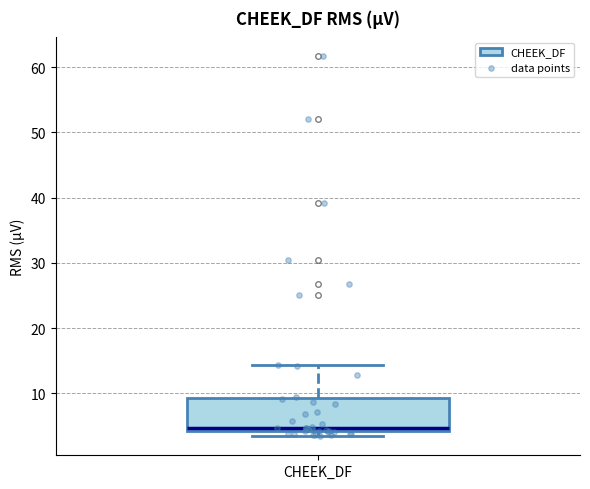

Transcribe this box plot: give where the median line is, the range the box spans, and where the two whiskers end, as read against the y-axis. The values are not printed on the chart, so give them approximately, as read against the axis.

median 5, box 4 to 9, whiskers 3 to 14